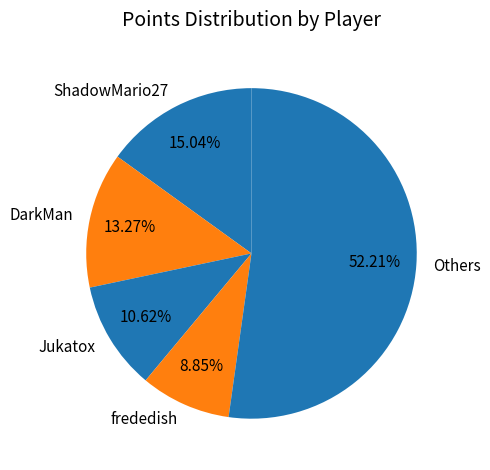

Is there any slice that represents more than half of the pie?

Yes